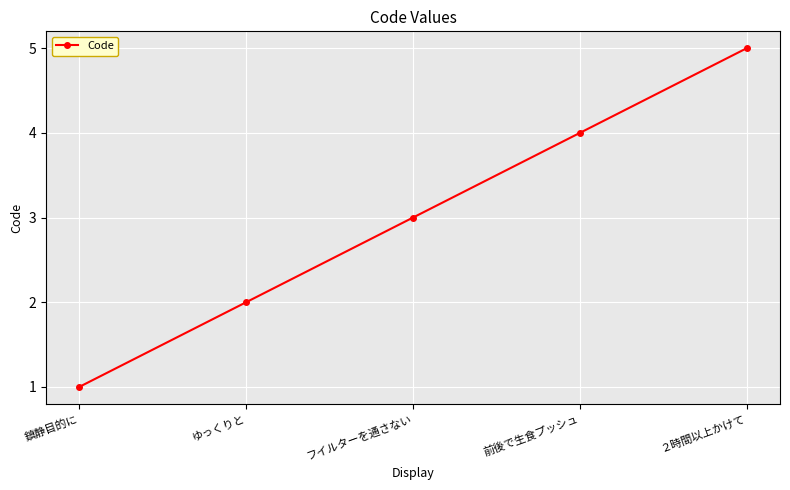

Does the chart have visible grid lines?

Yes